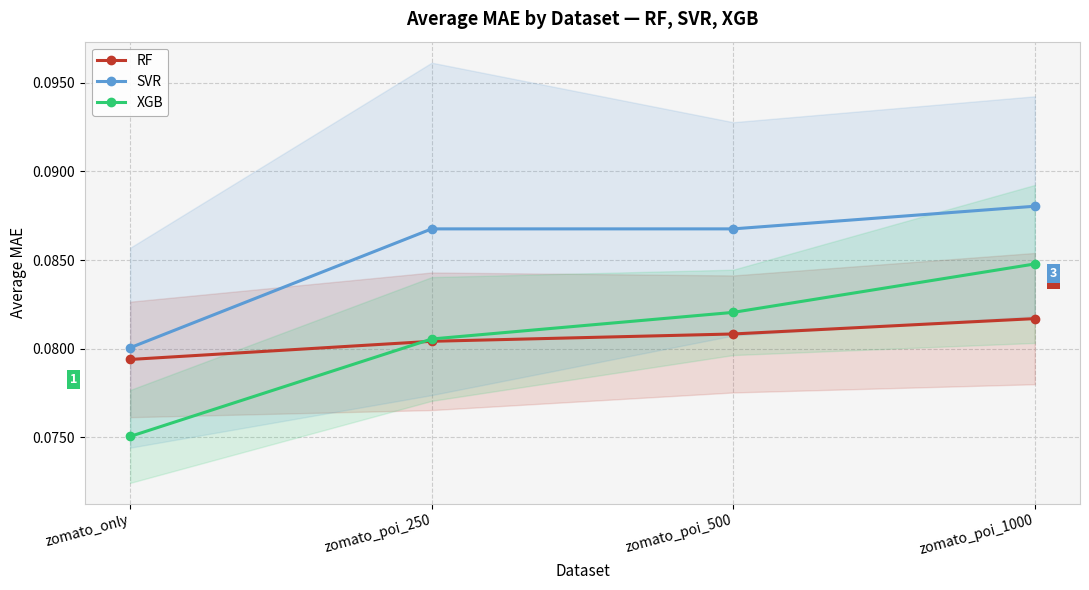

True or false: SVR and RF intersect in this chart.

False